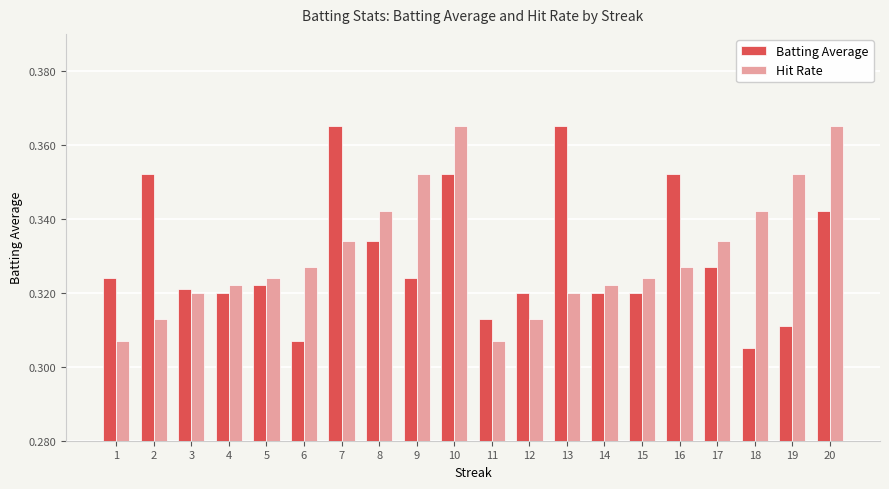

What is the difference between the maximum and minimum values in the Batting Average series?

0.1